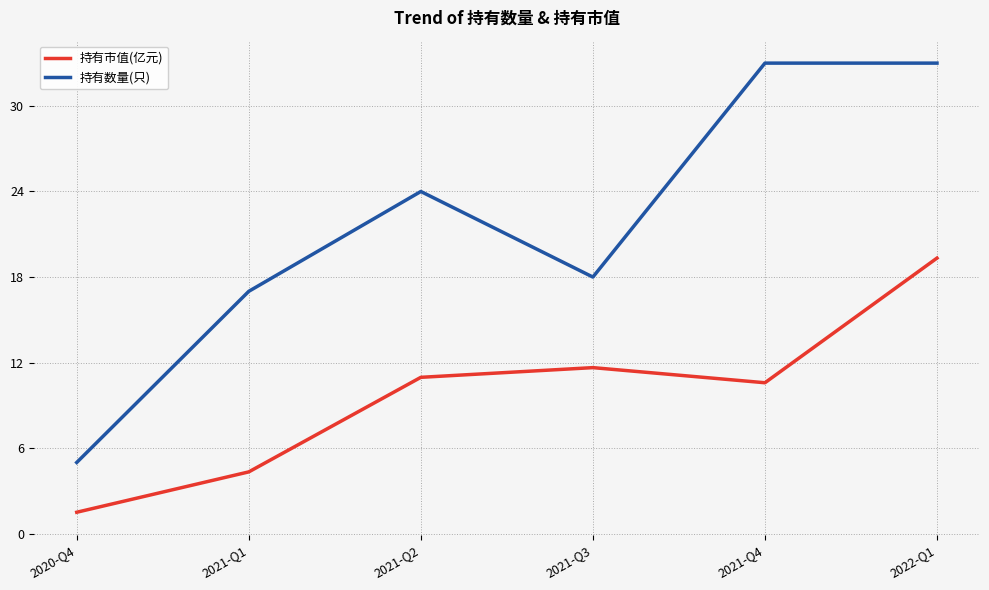

What is the sum of all 持有数量(只) values?

130.0